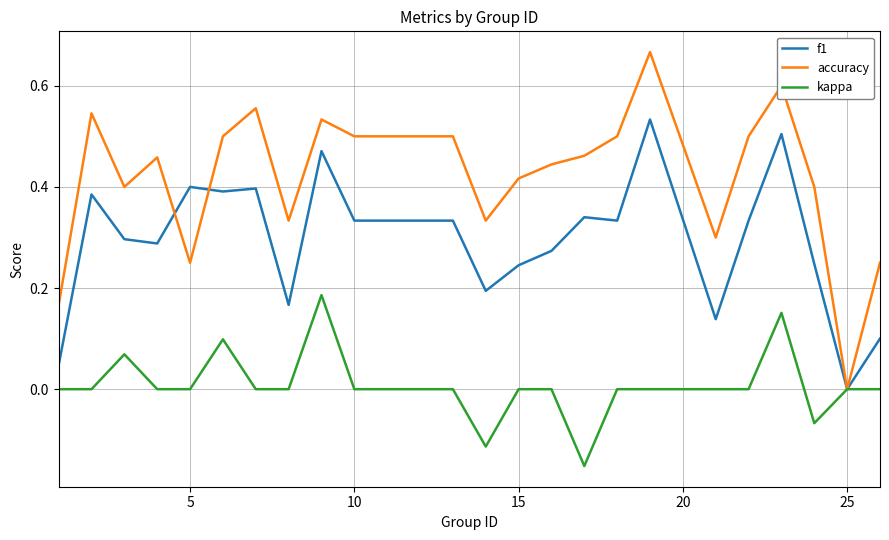

How many lines are shown in the chart?

3